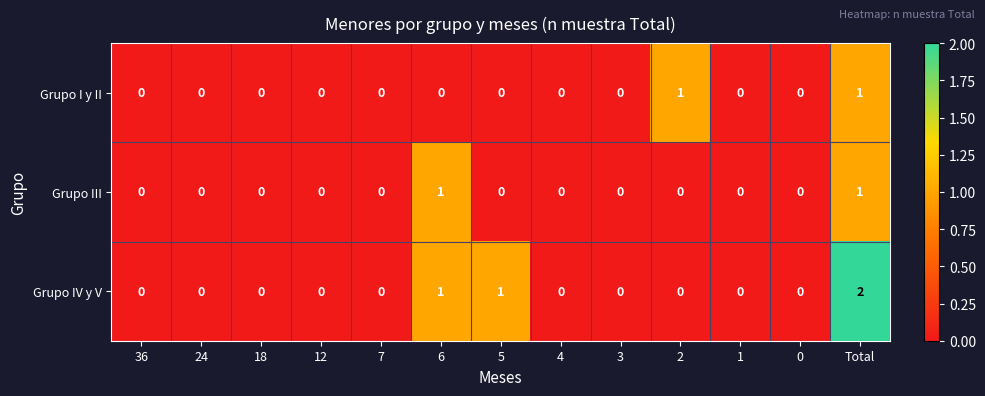

Which series has the widest spread of values?

Grupo IV y V